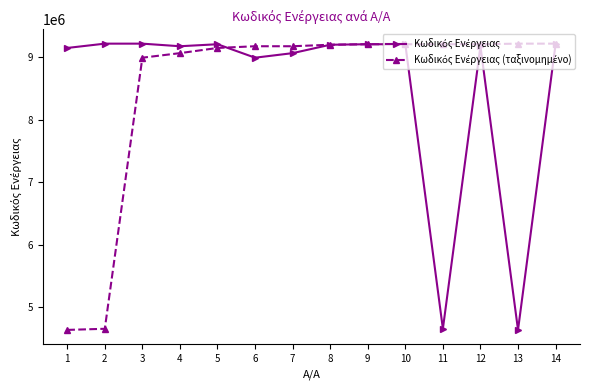

What is the greatest value displayed?

9220358